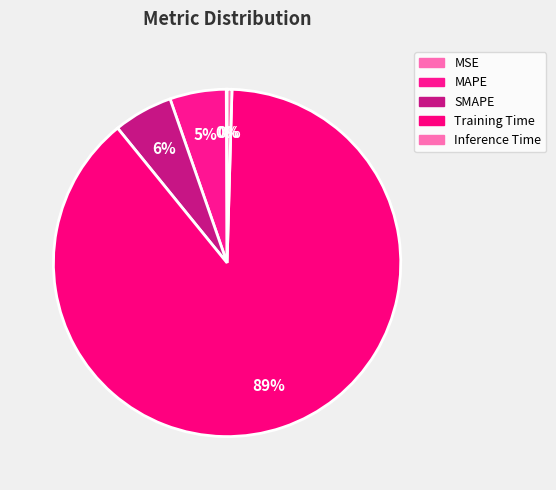

How many slices are in this pie chart?

5